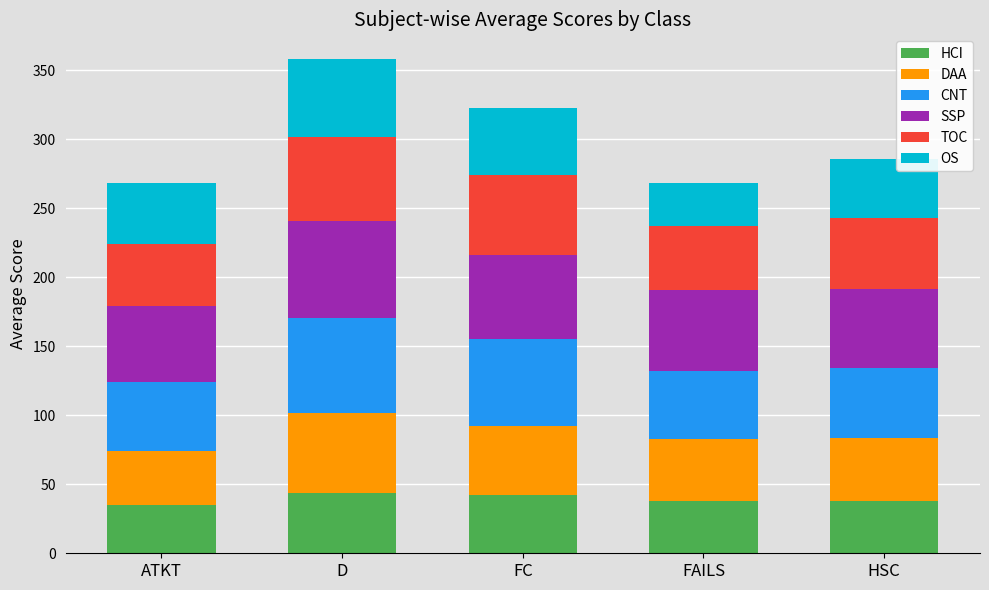

What is the total value across all series at HSC?

285.7